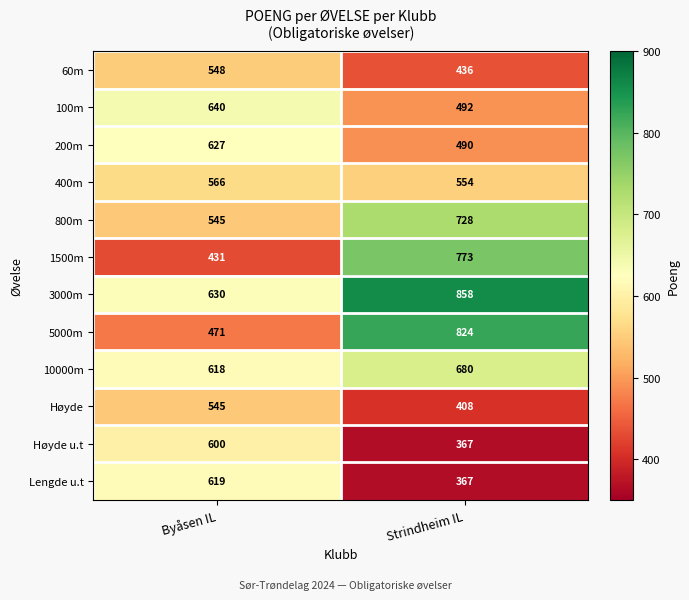

The value of 10000m at Byåsen IL is 840. True or false?

False